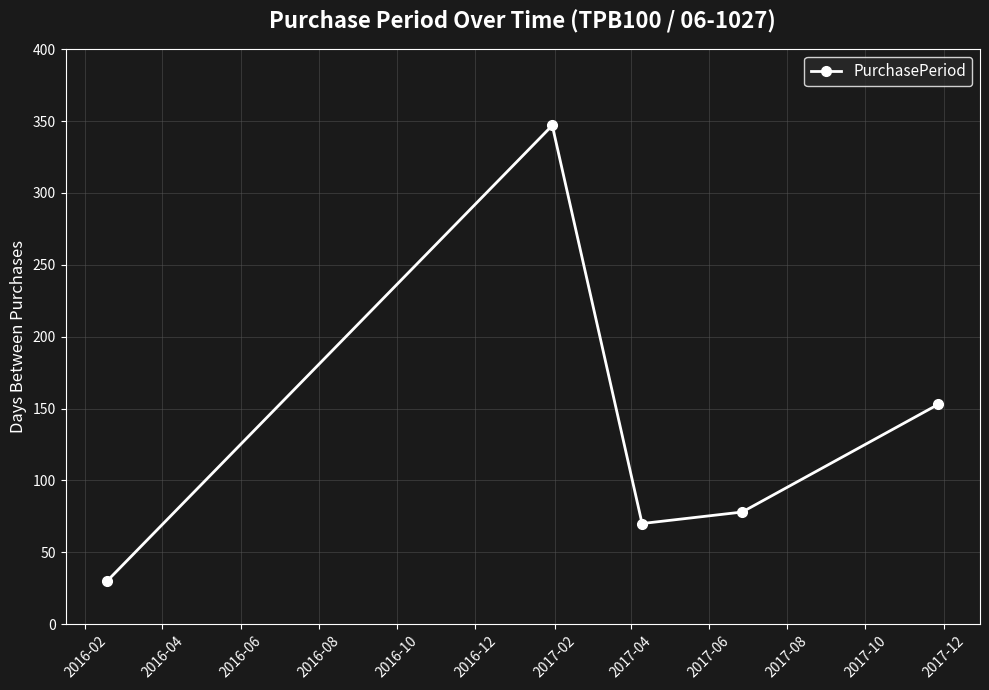

What is the minimum value shown in the chart?

30